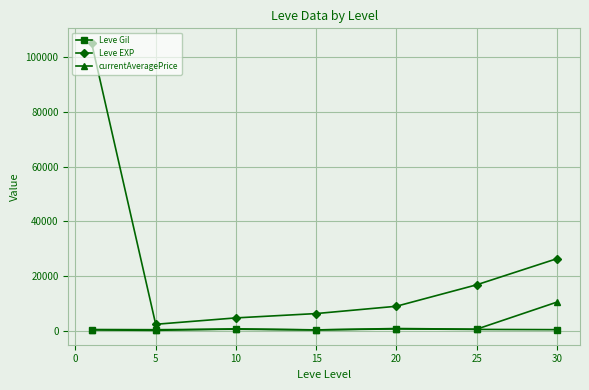

Which series has the widest spread of values?

Leve EXP